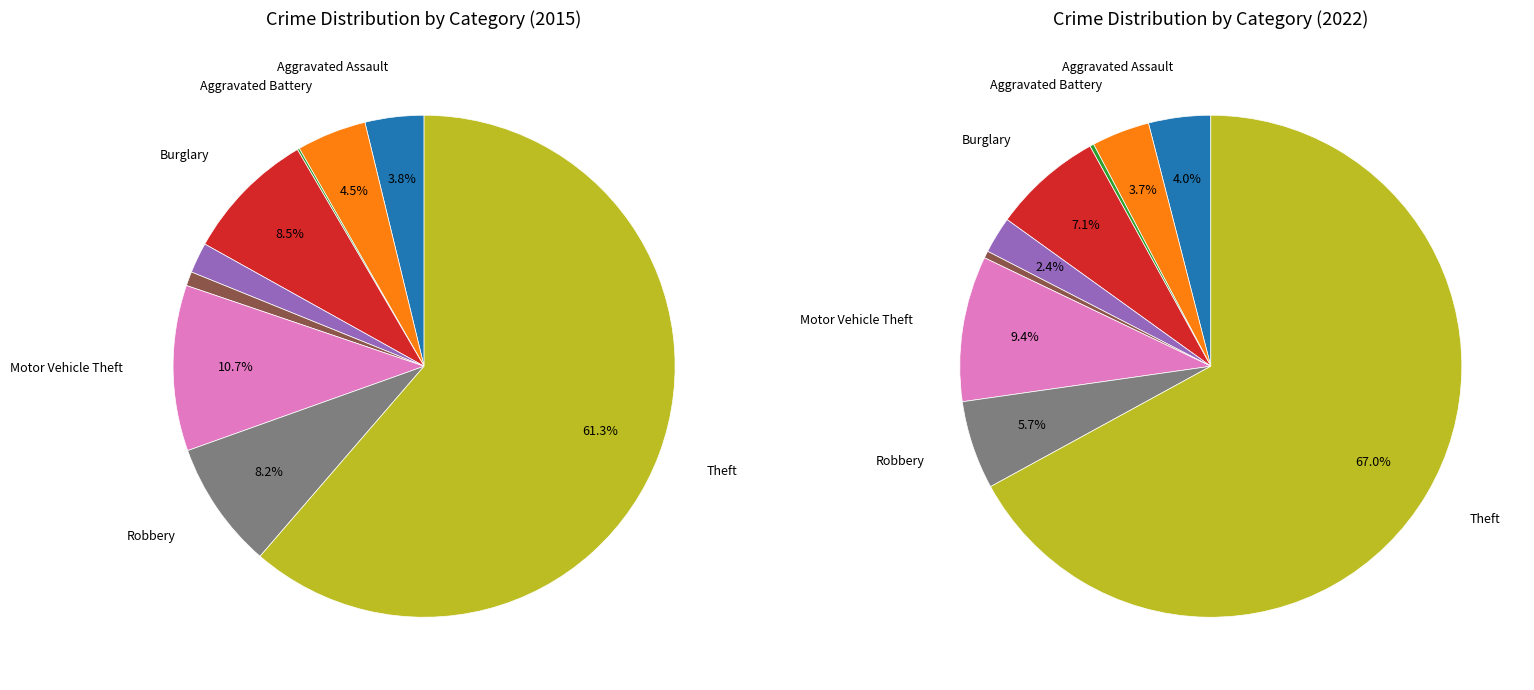

Which category has the smallest portion of the pie?

Arson